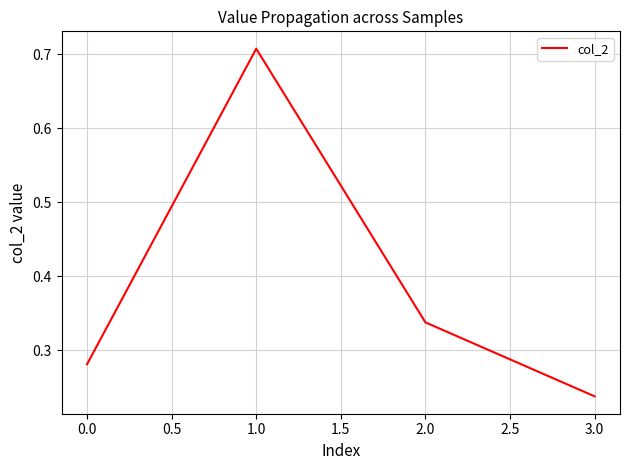

How many distinct data groups are displayed?

1